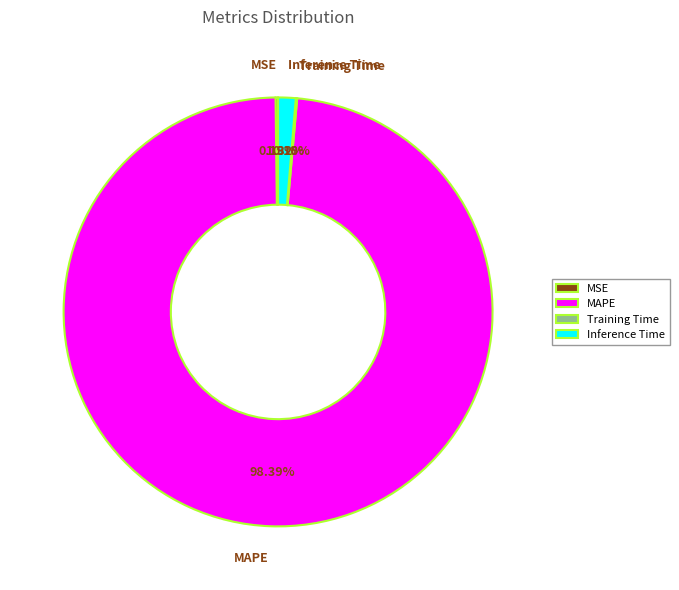

What is the largest slice in the pie chart?

MAPE